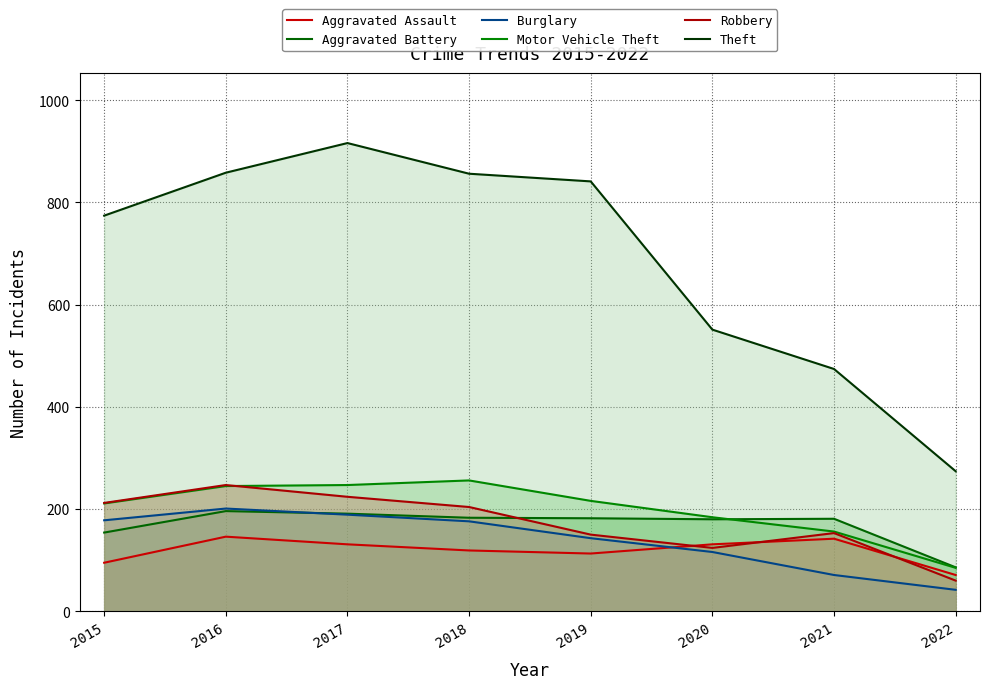

What is the difference between the Robbery values at 2019 and 2018?

54